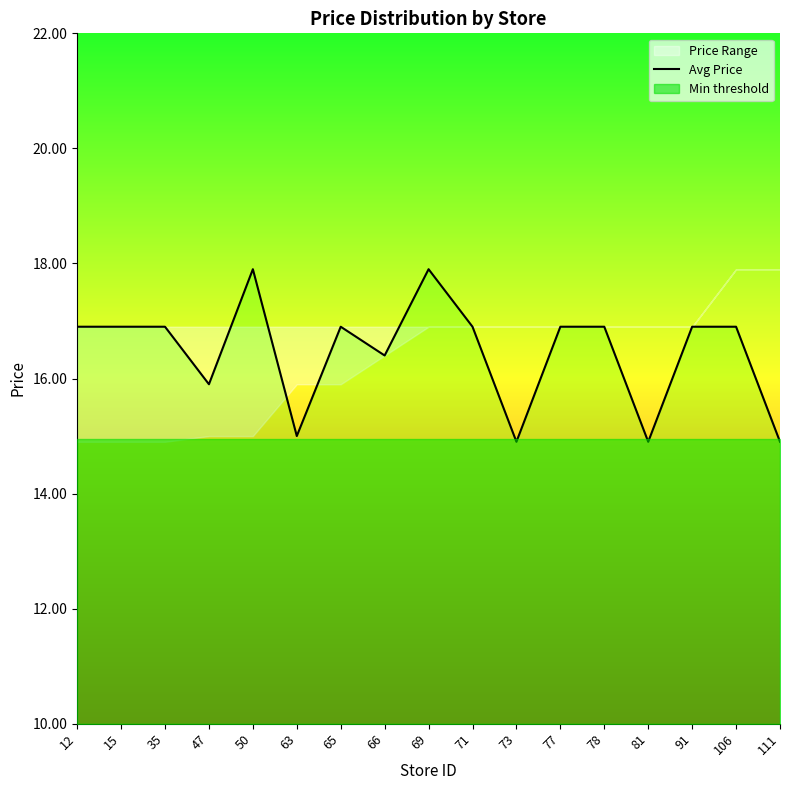

The value at 81 is 24.2. True or false?

False